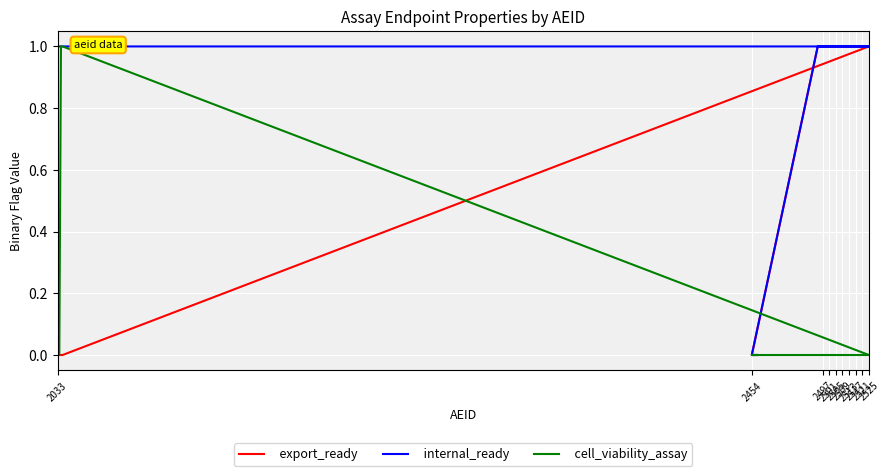

What is the difference between the maximum and second lowest values in the cell_viability_assay series?

1